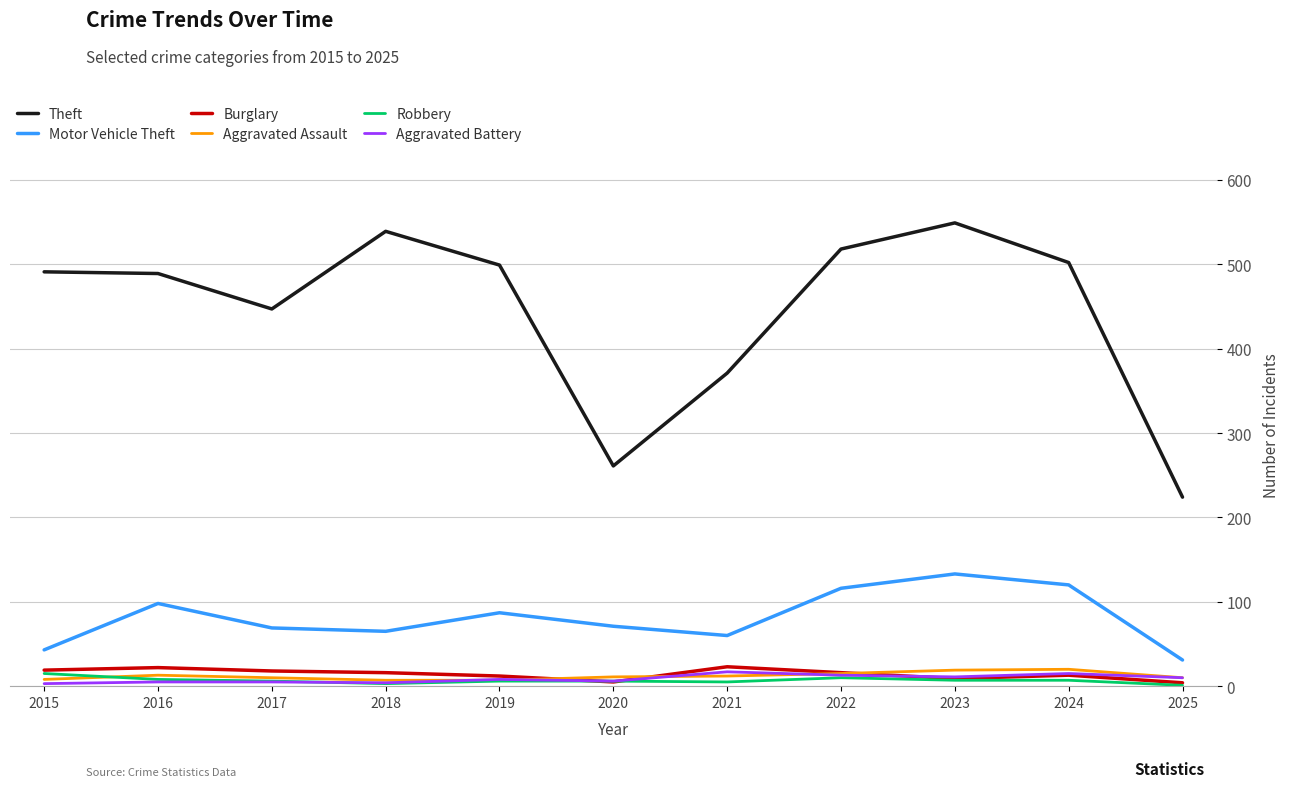

Which series has the largest range (max minus min)?

Theft